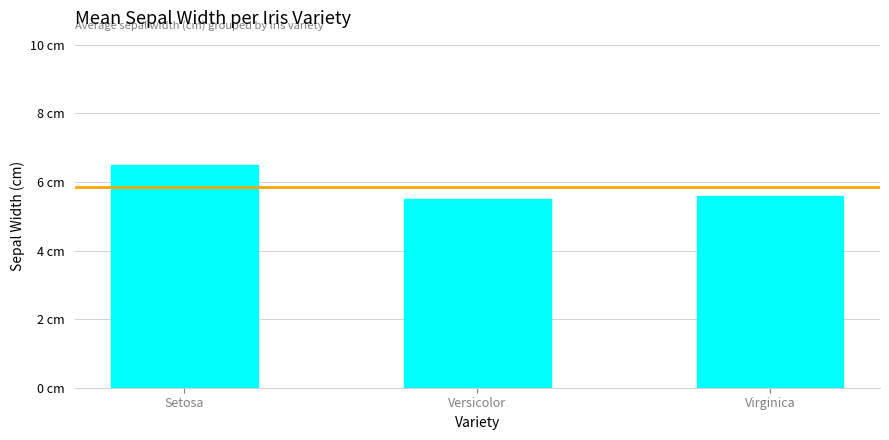

True or false: the data shows 10.1 at Setosa.

False